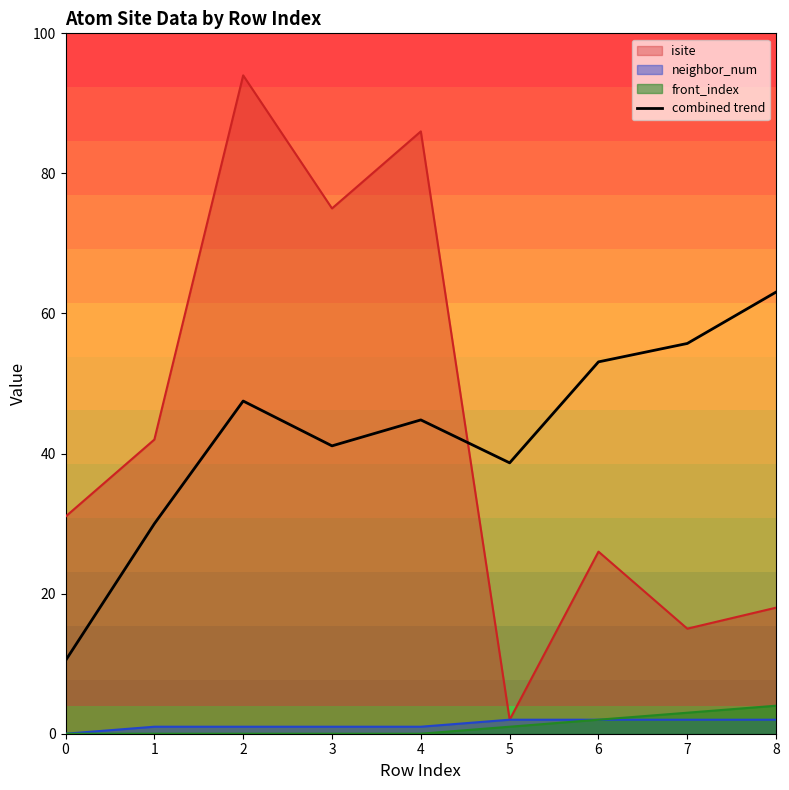

What is the greatest value displayed?

94.0